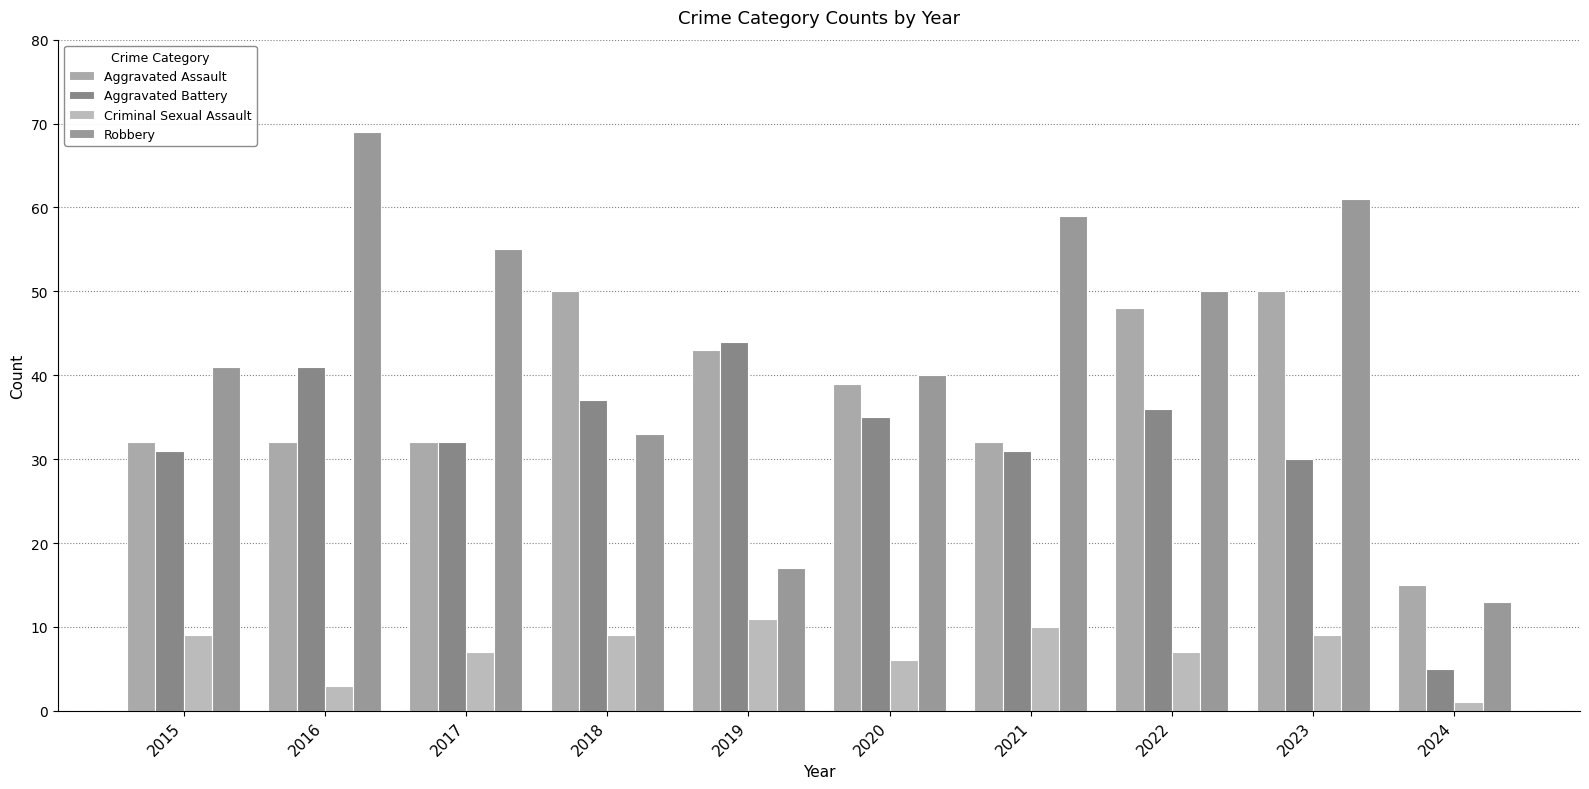

Rank the series by their maximum value, from lowest to highest.

Criminal Sexual Assault, Aggravated Battery, Aggravated Assault, Robbery